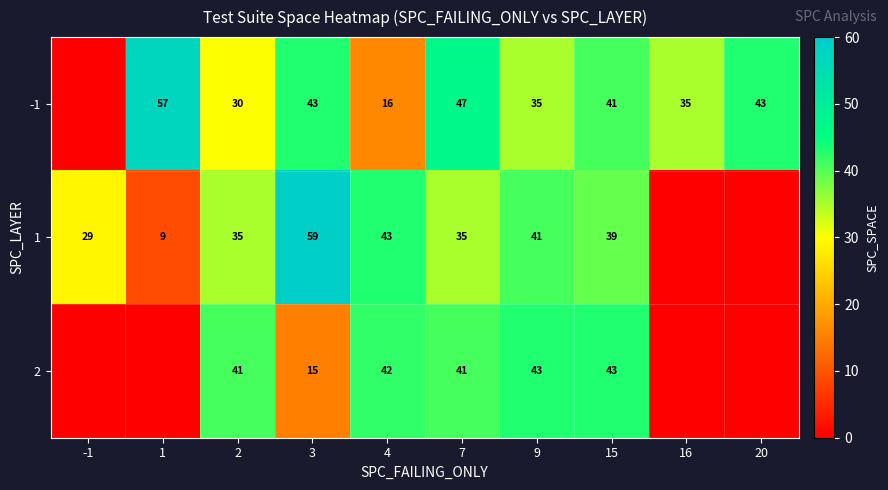

Is it true that 1 equals 41 at 9?

True